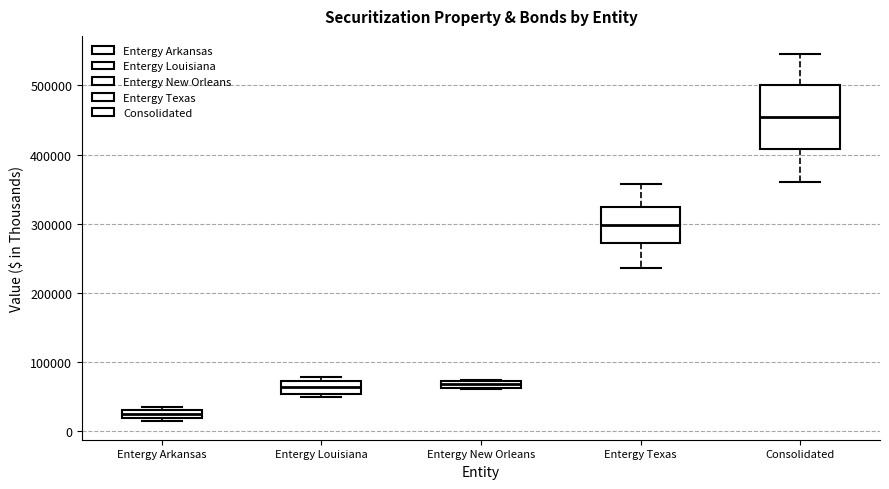

Which box has the lowest median line?

Entergy Arkansas